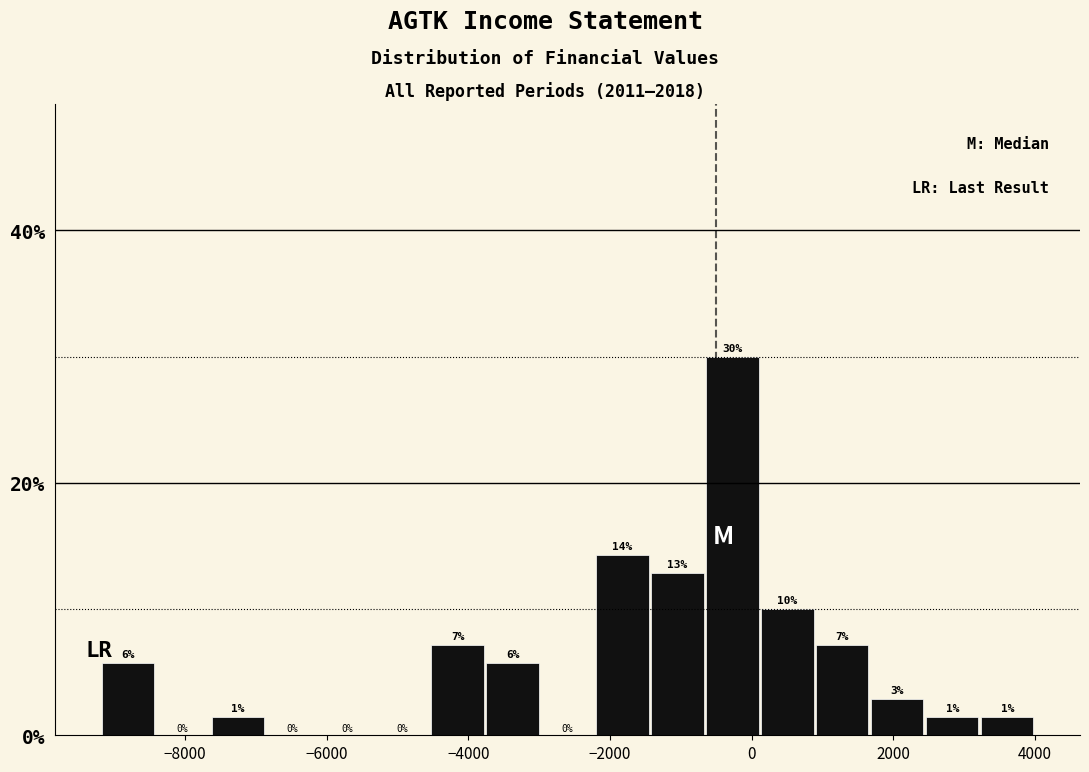

Around what value on the x-axis is the tallest bar? Give the approximate position of its centre, as read against the axis.

-200